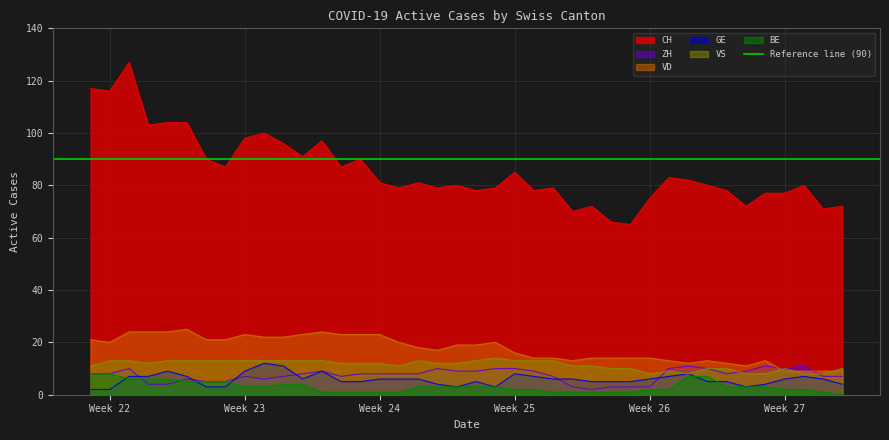

True or false: BE and CH intersect in this chart.

False